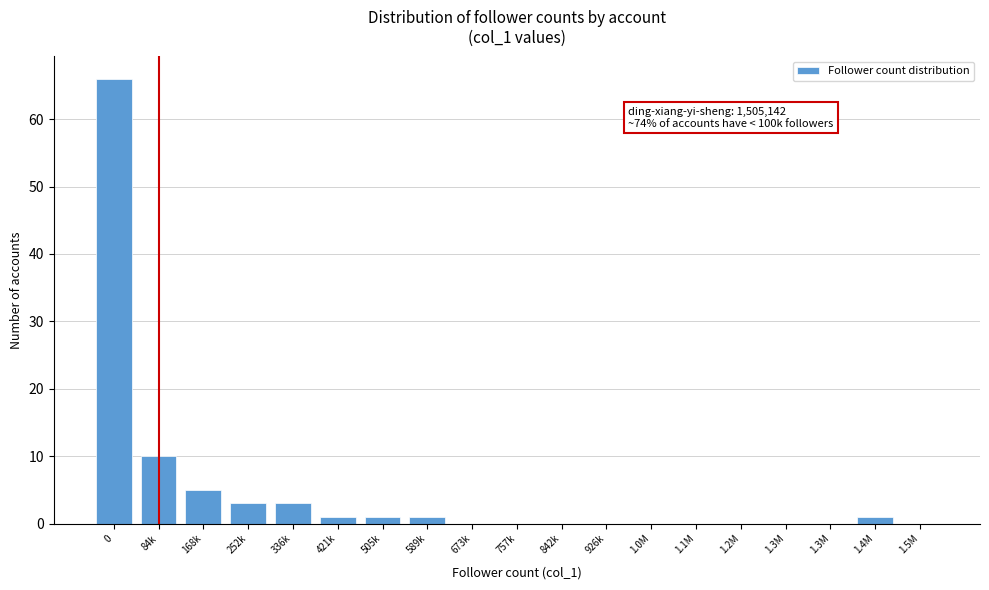

How many series are shown in this chart?

1